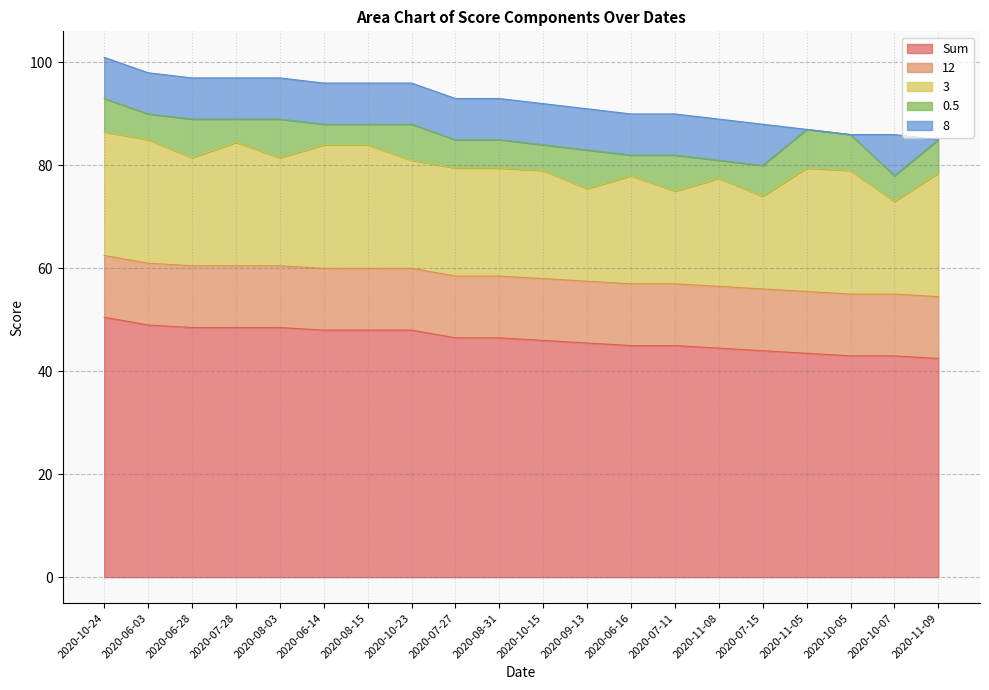

True or false: 12 and 3 cross at least once.

False